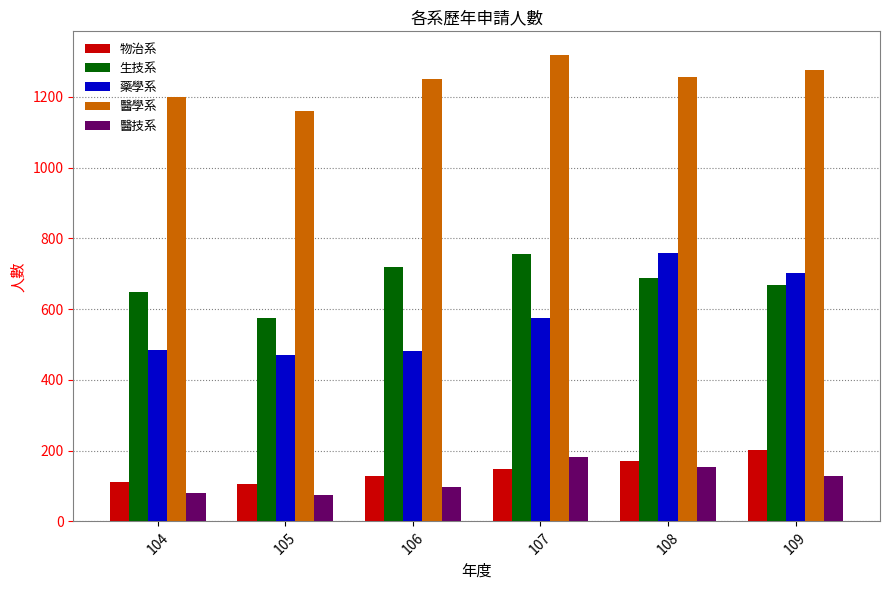

What is the spread (max minus min) of values at 108?

1101